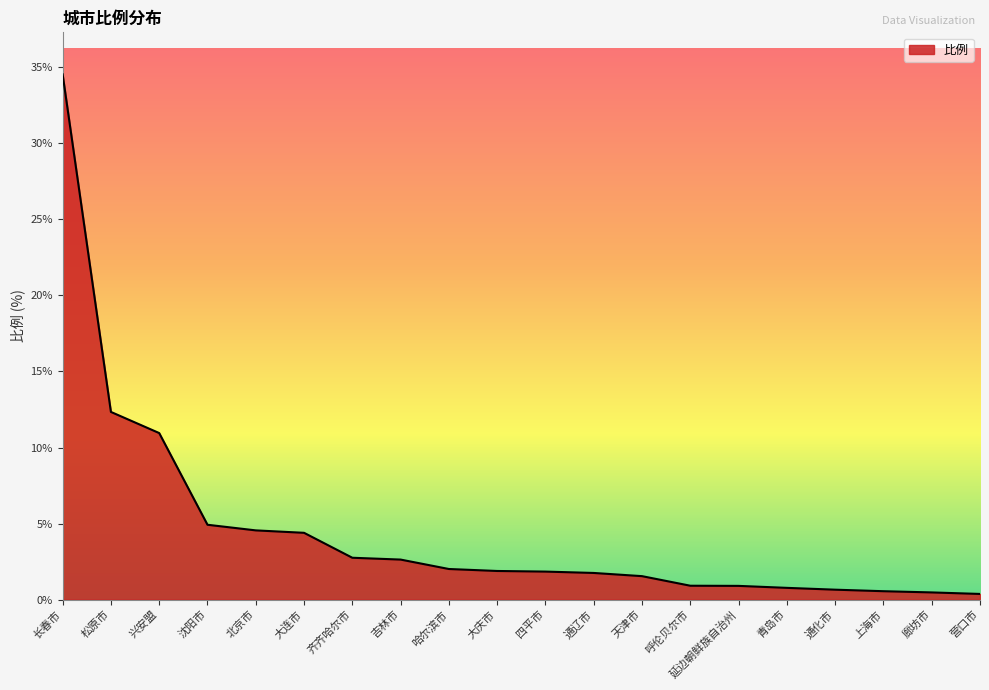

What is the difference between the maximum and minimum values?

34.2